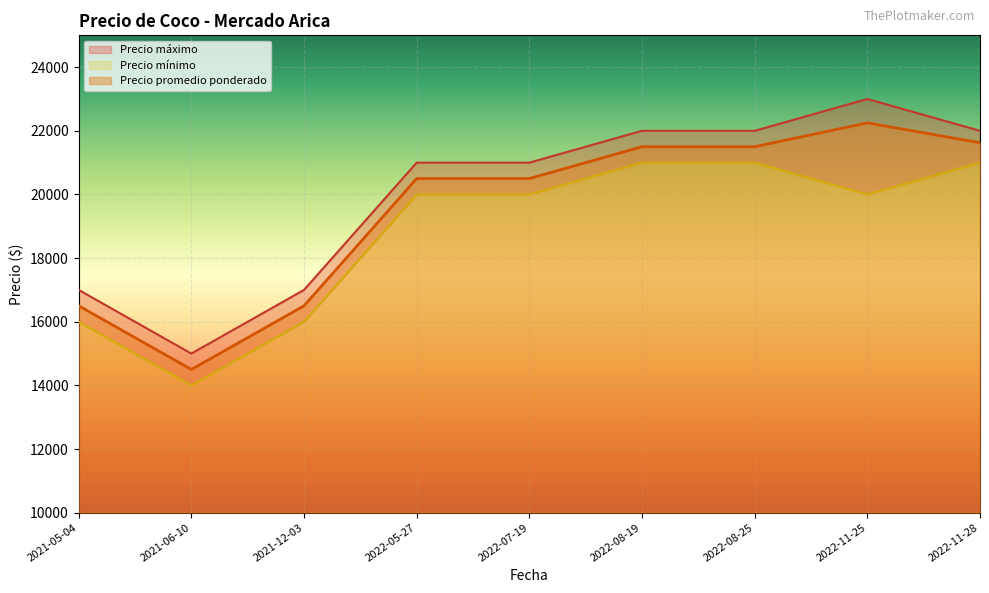

What is the lowest value of the Precio mínimo series?

14000